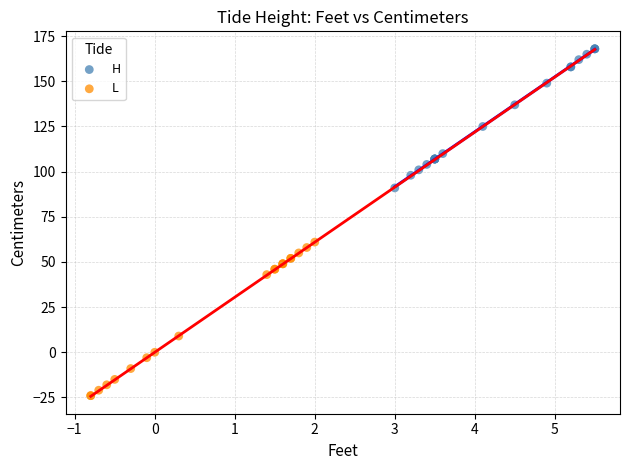

Which series reaches the maximum Y coordinate?

H